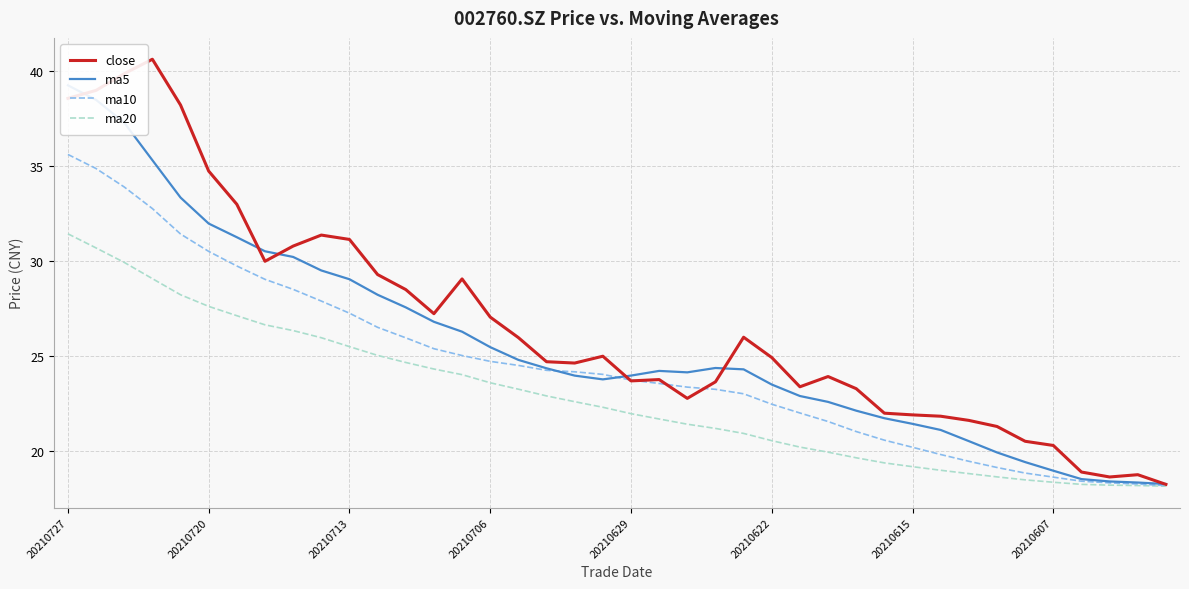

At 21, list the series in order from smallest to largest.

ma20, ma10, close, ma5